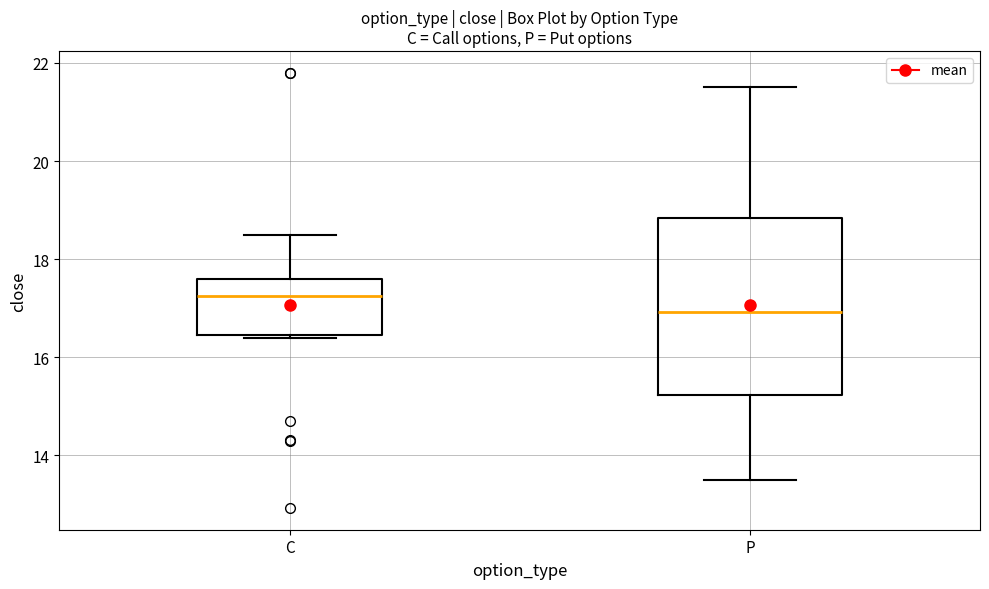

Reading left to right, transcribe this box plot: for each box, give where its median line is, the range the box spans, and where its two whiskers end, as read against the y-axis. The values are not printed on the chart, so give them approximately, as read against the axis.

C: median 17.2, box 16.4 to 17.6, whiskers 16.4 to 18.6
P: median 17.0, box 15.2 to 18.8, whiskers 13.6 to 21.6